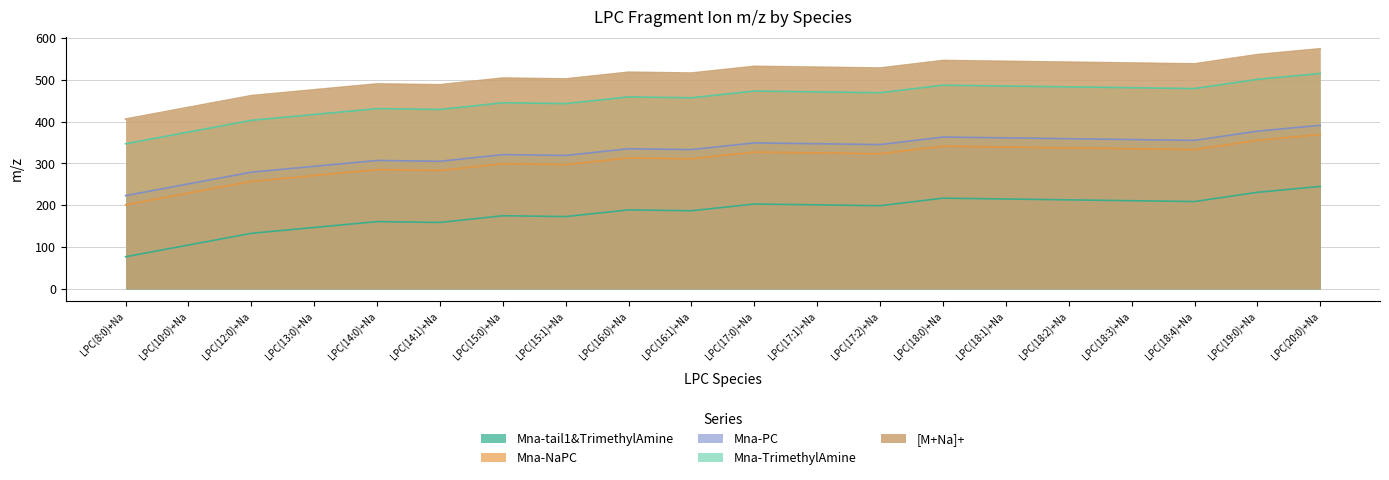

Where is the first local maximum for [M+Na]+?

LPC(14:0)+Na